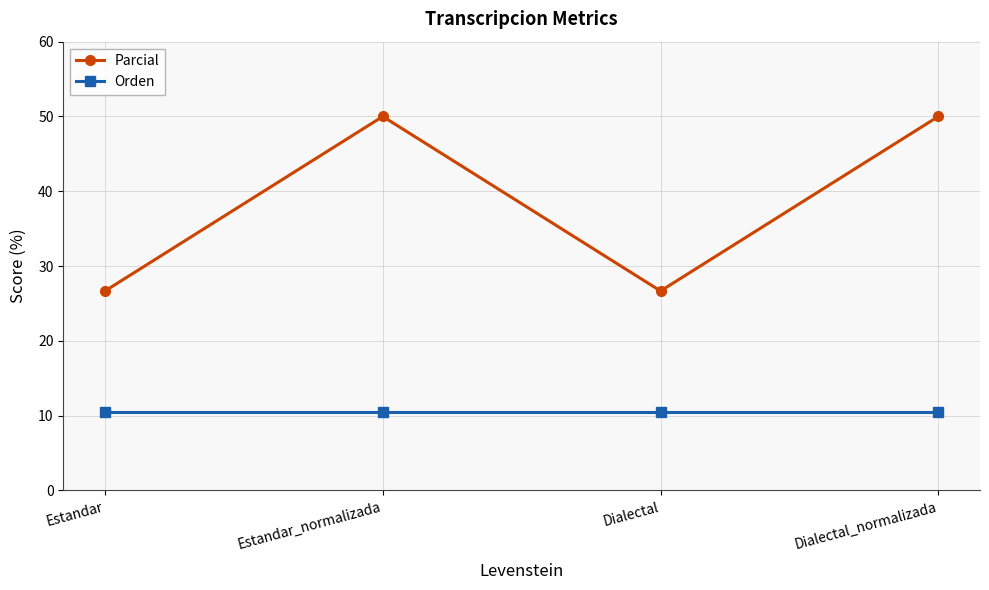

What is the average value of the Orden series?

10.5